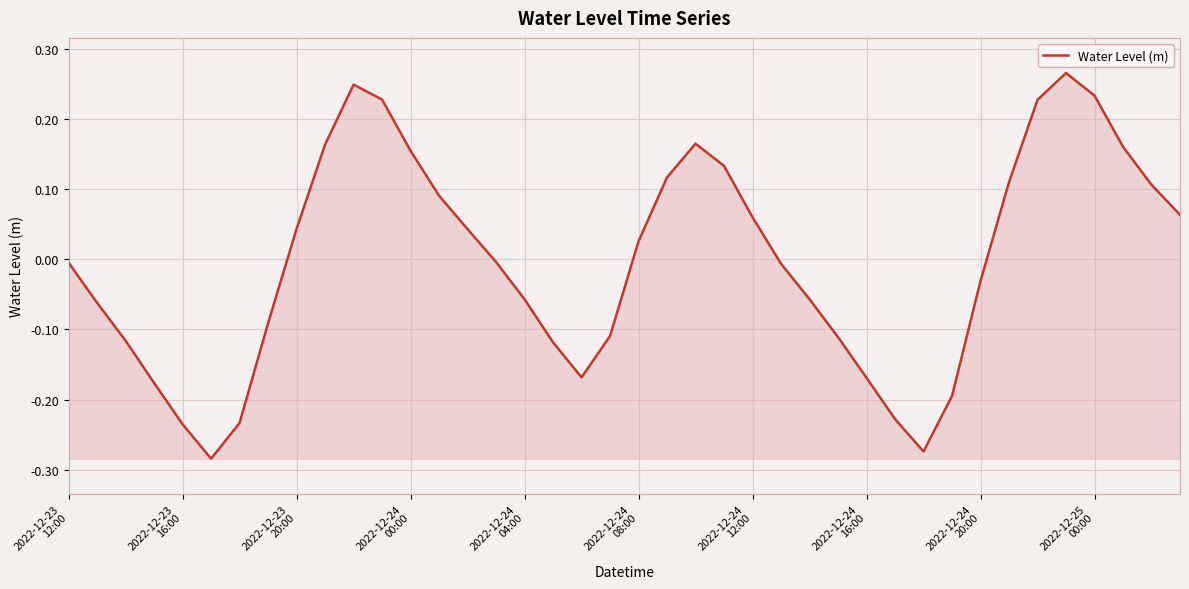

Does the chart display data point markers on the line(s)?

No